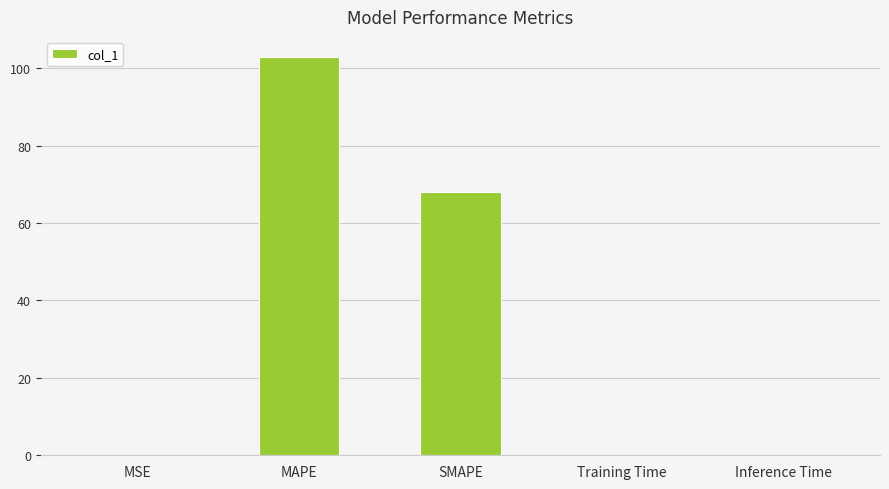

What is the greatest value displayed?

102.9